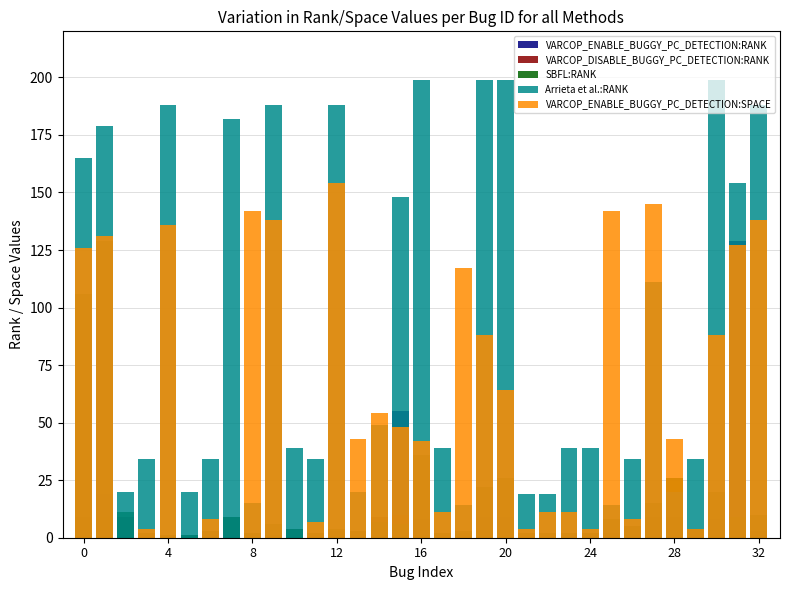

What is the value of the VARCOP_DISABLE_BUGGY_PC_DETECTION:RANK bar at the 16th from the left?

10